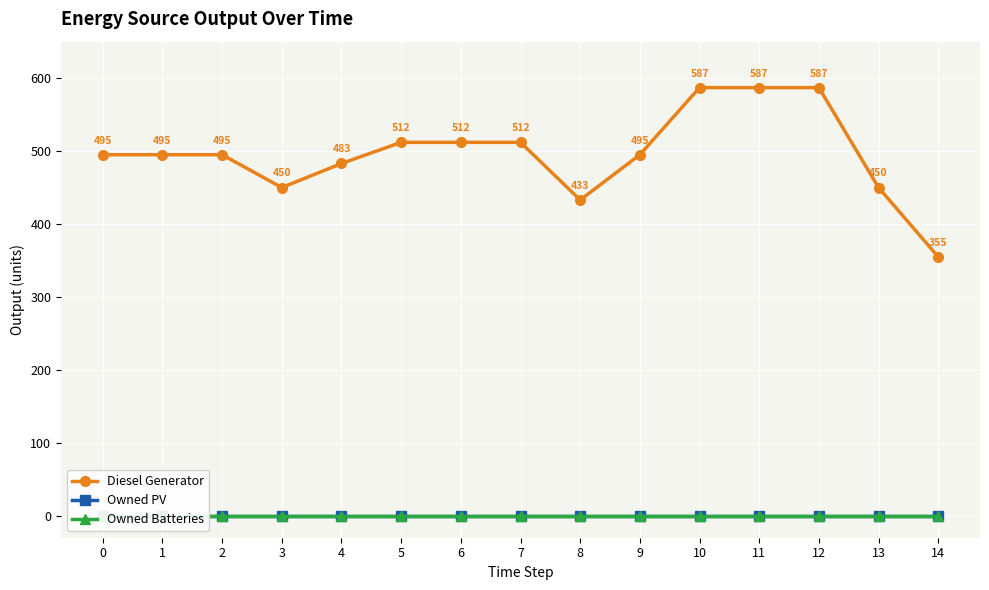

How many interior local valleys does the Diesel Generator series have?

2